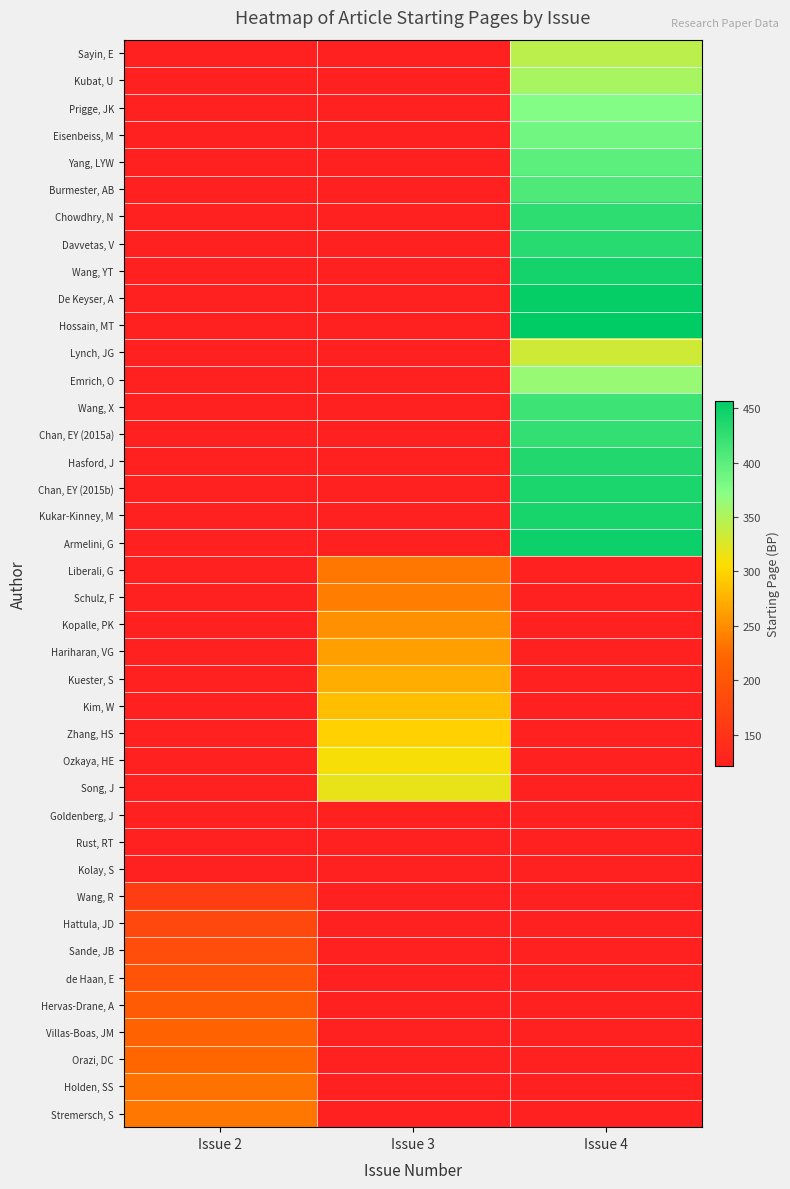

Between Issue 3 and Issue 2, which is larger?

Issue 3